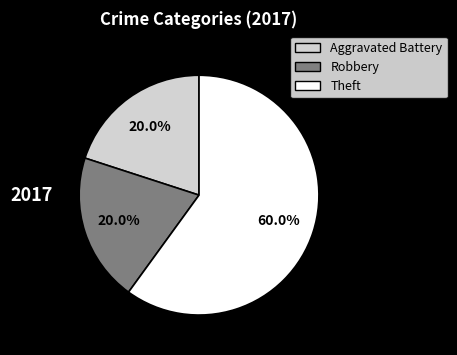

What percentage is the Aggravated Battery slice, to the nearest percent?

20%